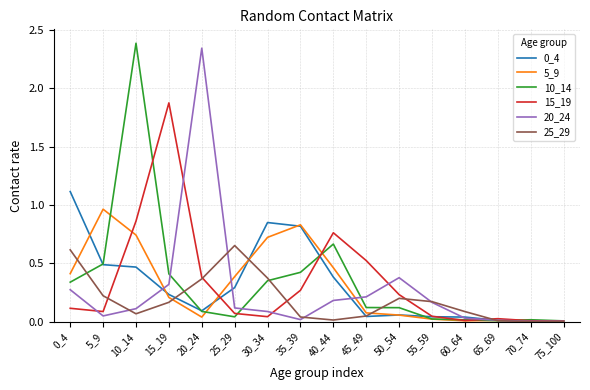

Is the value of 10_14 at 70_74 greater than the value of 5_9 at 10_14?

No